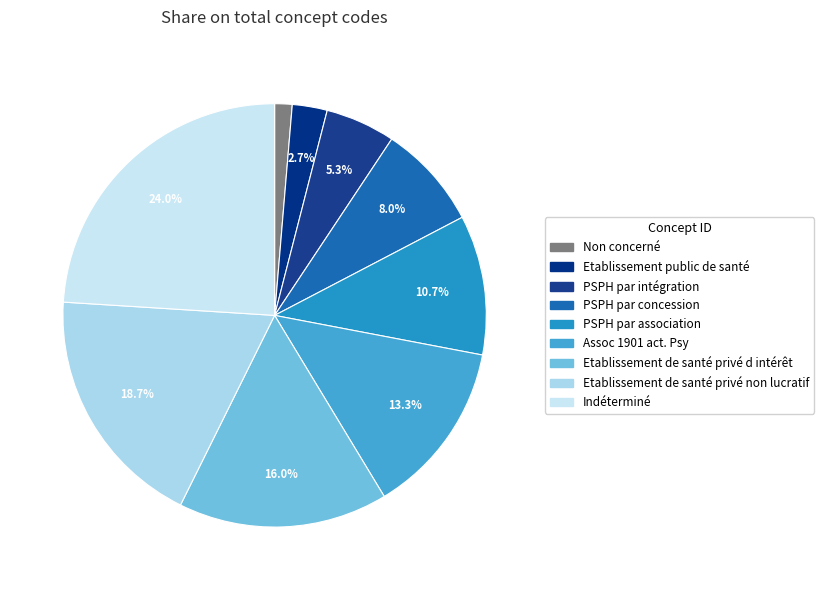

To the nearest percent, what is the combined percentage of Etablissement public de santé and Etablissement de santé privé d intérêt?

19%